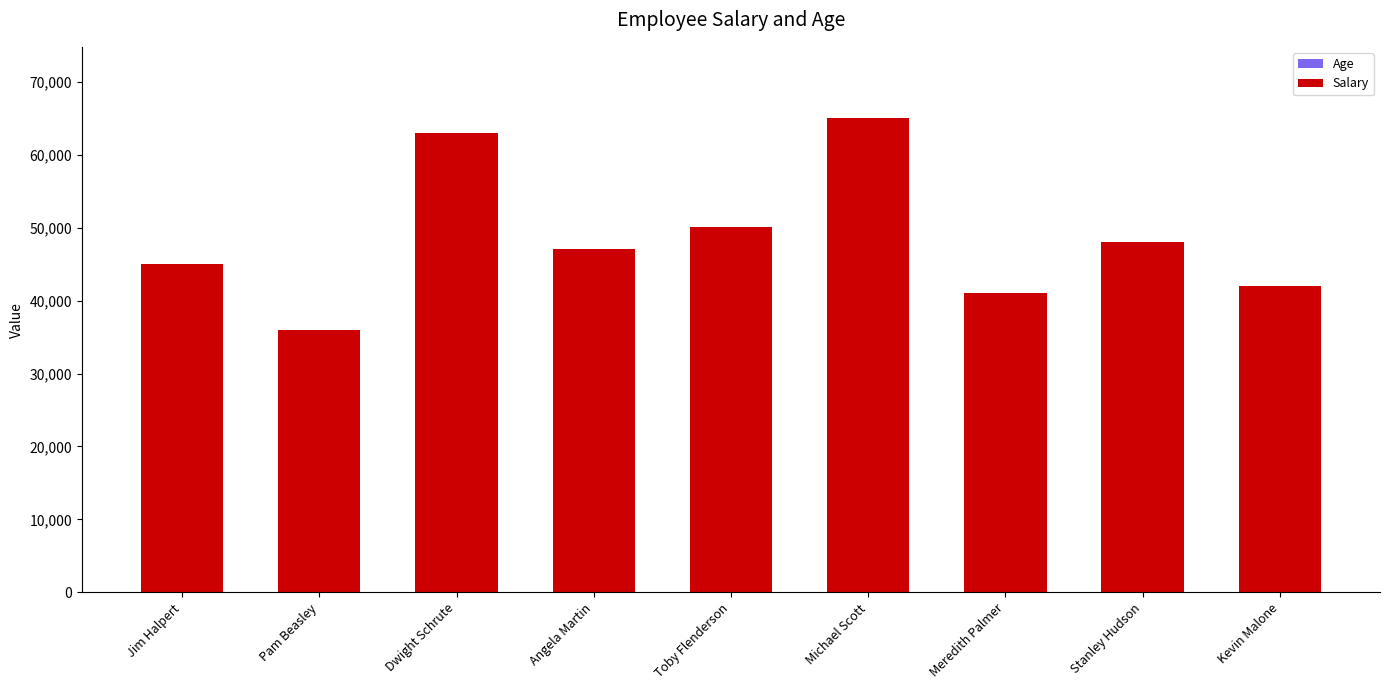

Rank the series by their maximum value, from lowest to highest.

Age, Salary